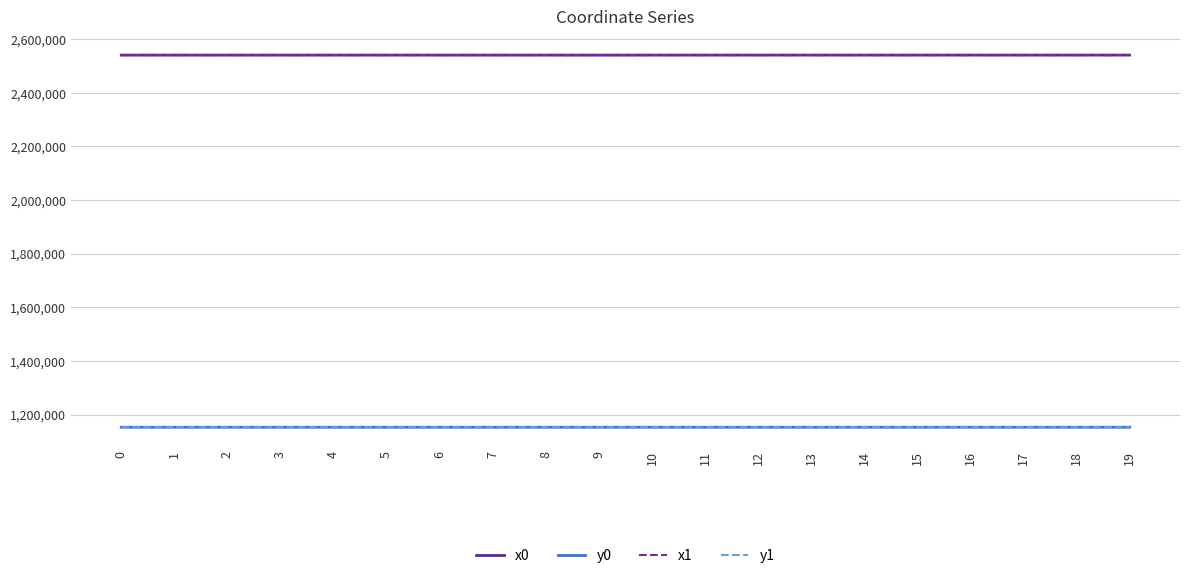

What is the lowest value of the y0 series?

1152691.0